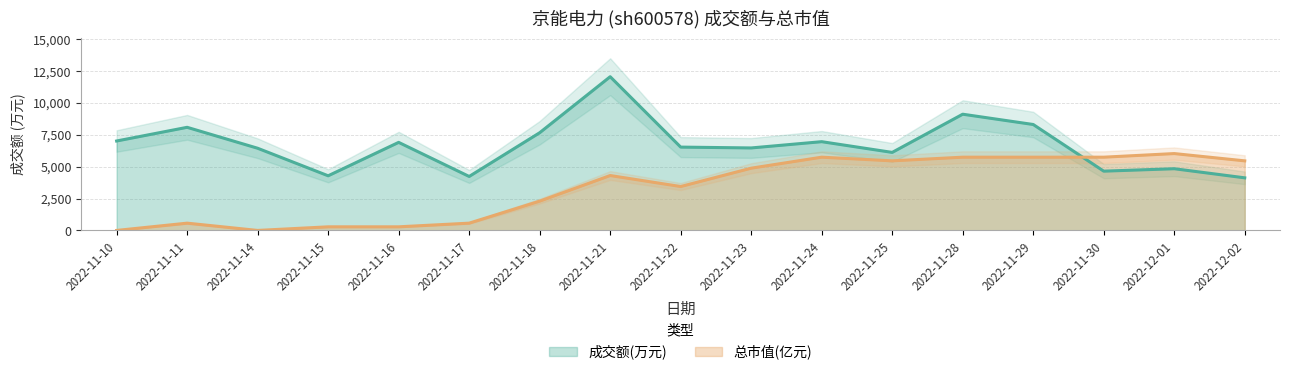

Which series has the largest range (max minus min)?

成交额(万元)